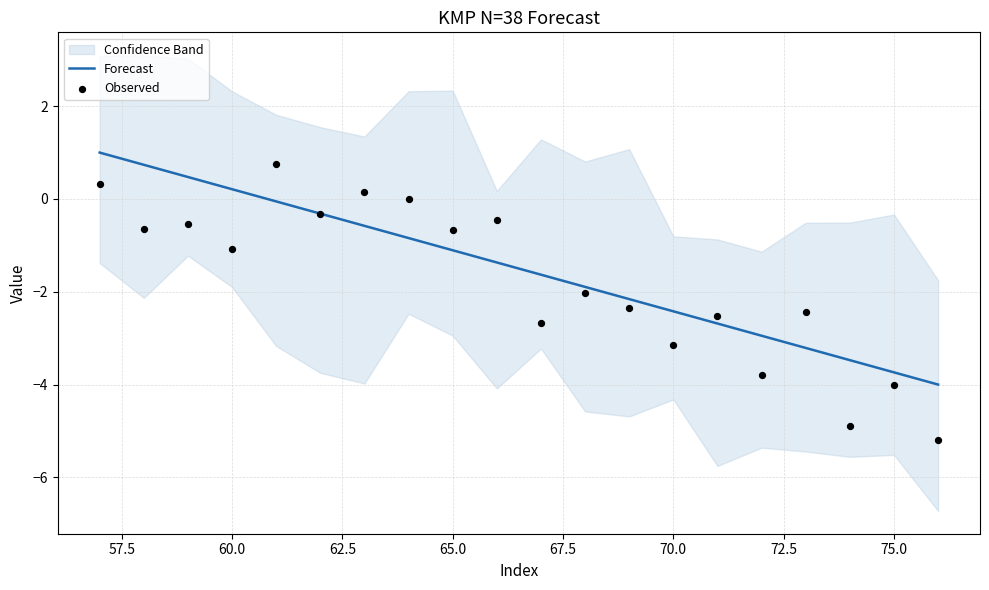

Is the value of Forecast at 65.0 greater than the value of Observed at 10?

No